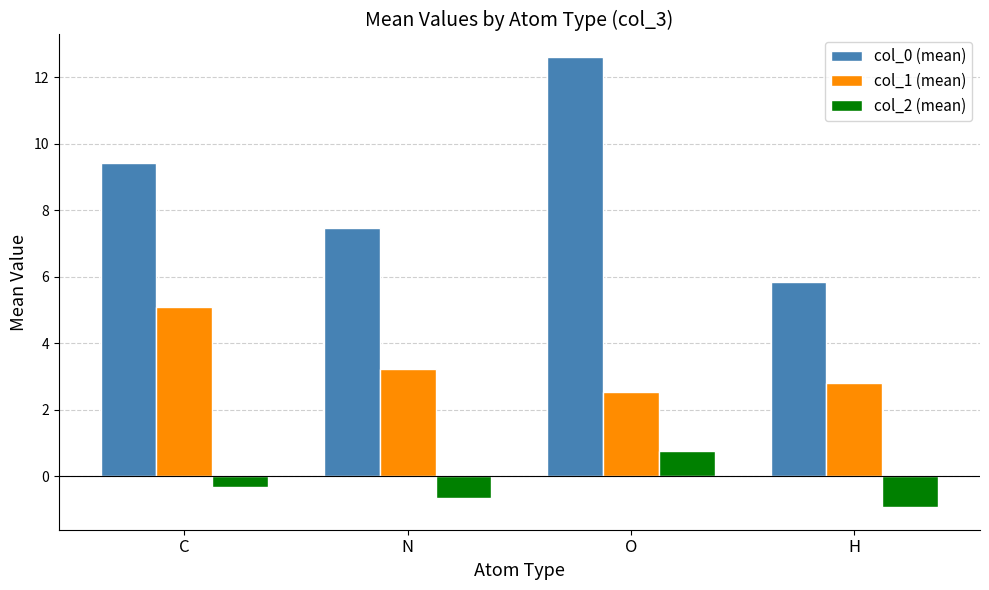

What is the spread (max minus min) of values at N?

8.1